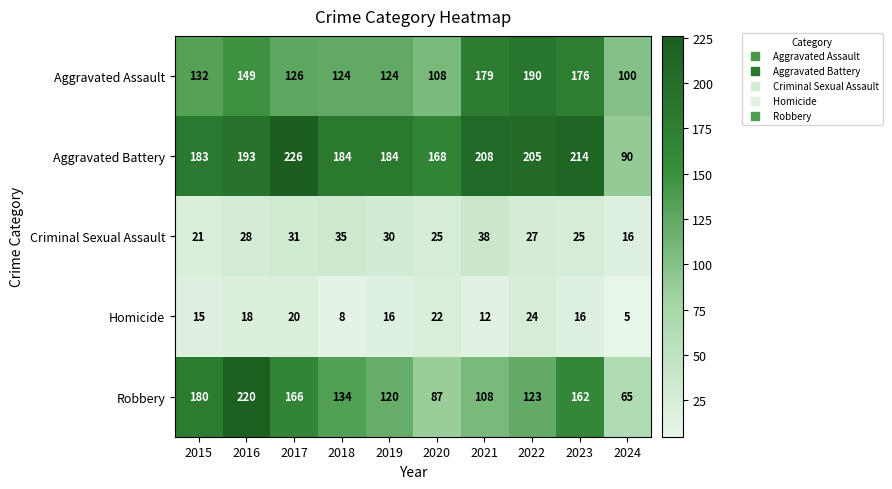

List the series in order of their peak value, lowest first.

Homicide, Criminal Sexual Assault, Aggravated Assault, Robbery, Aggravated Battery